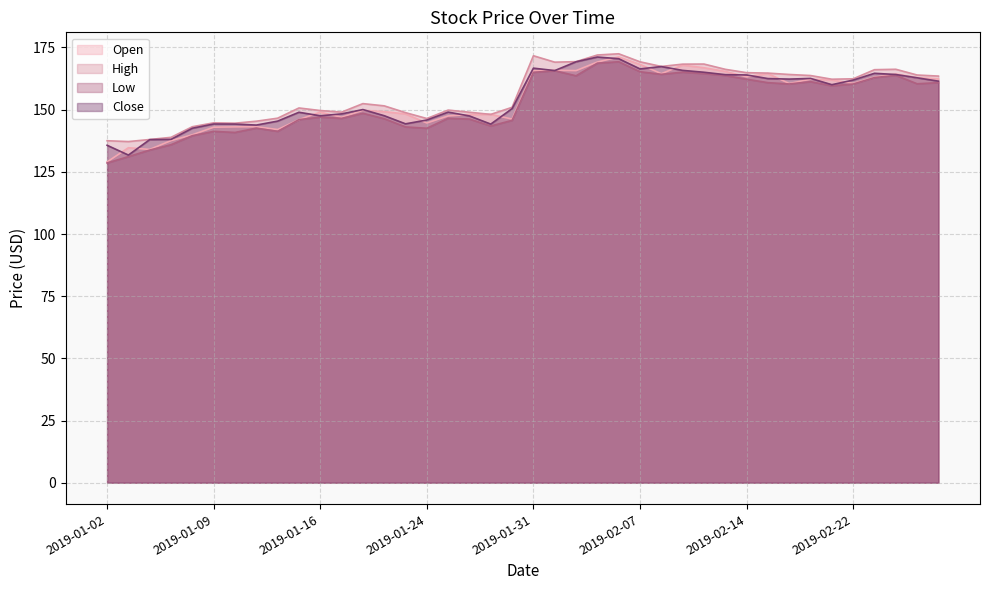

What are all the series names shown in the legend?

Open, High, Low, Close